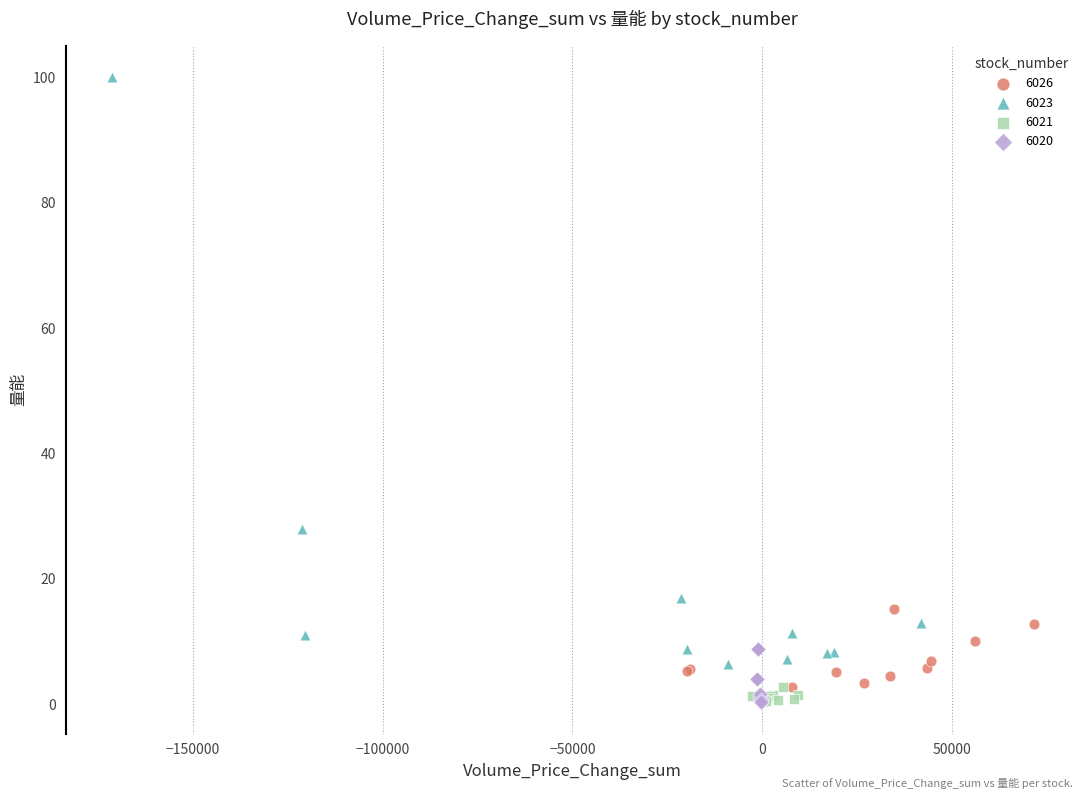

What are all the series names shown in the legend?

6026, 6023, 6021, 6020